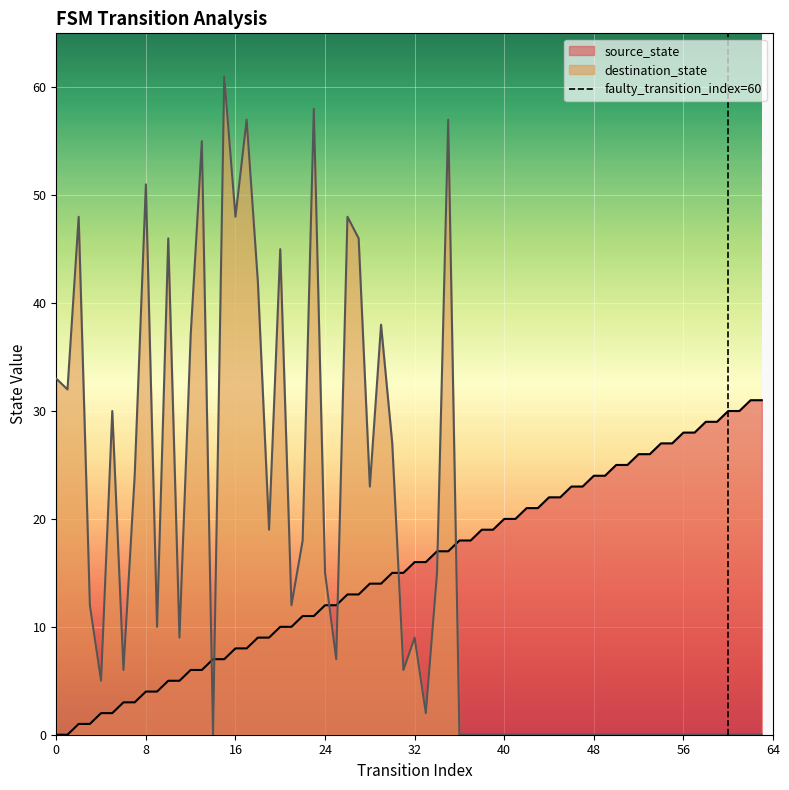

True or false: destination_state and source_state intersect in this chart.

True